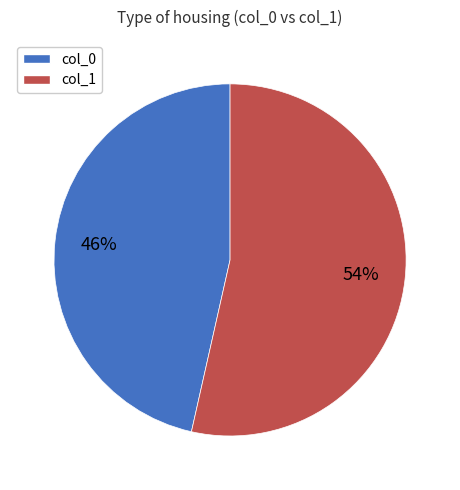

Does any single category account for the majority?

Yes